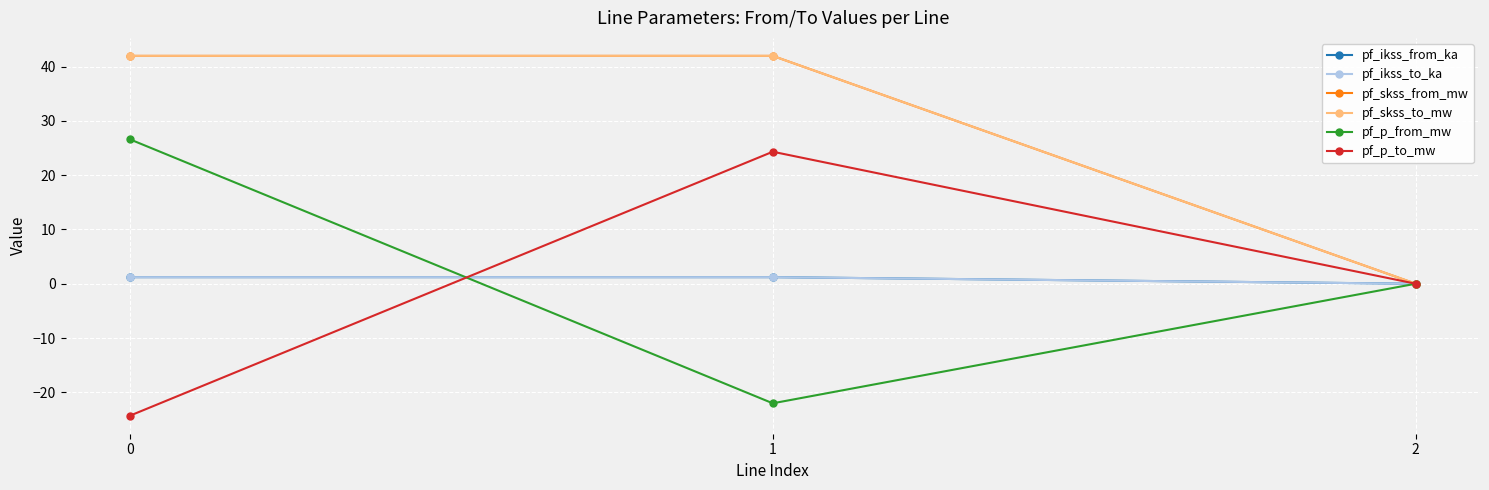

How many data points does each series have?

3